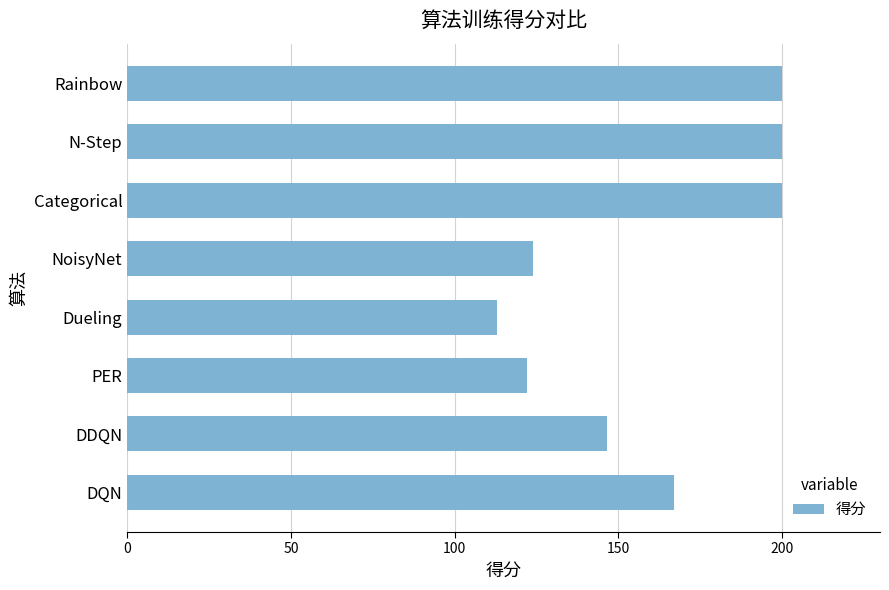

Reading top to bottom, list all the values displayed in this chart.

Rainbow=200.0	N-Step=200.0	Categorical=200.0	NoisyNet=124.0	Dueling=113.0	PER=122.0	DDQN=146.7	DQN=167.0